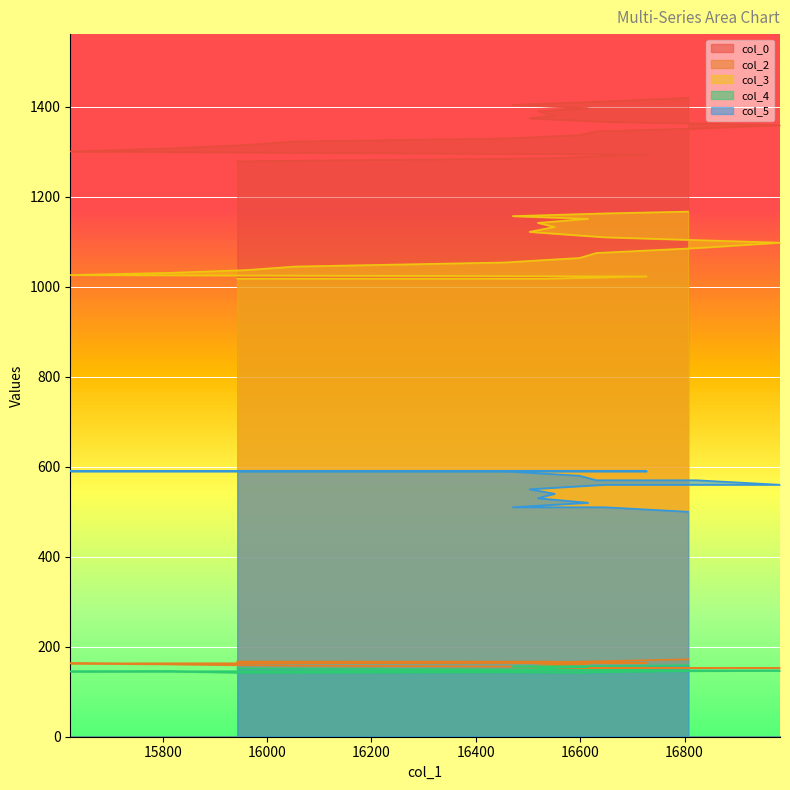

True or false: col_3 and col_2 intersect in this chart.

False